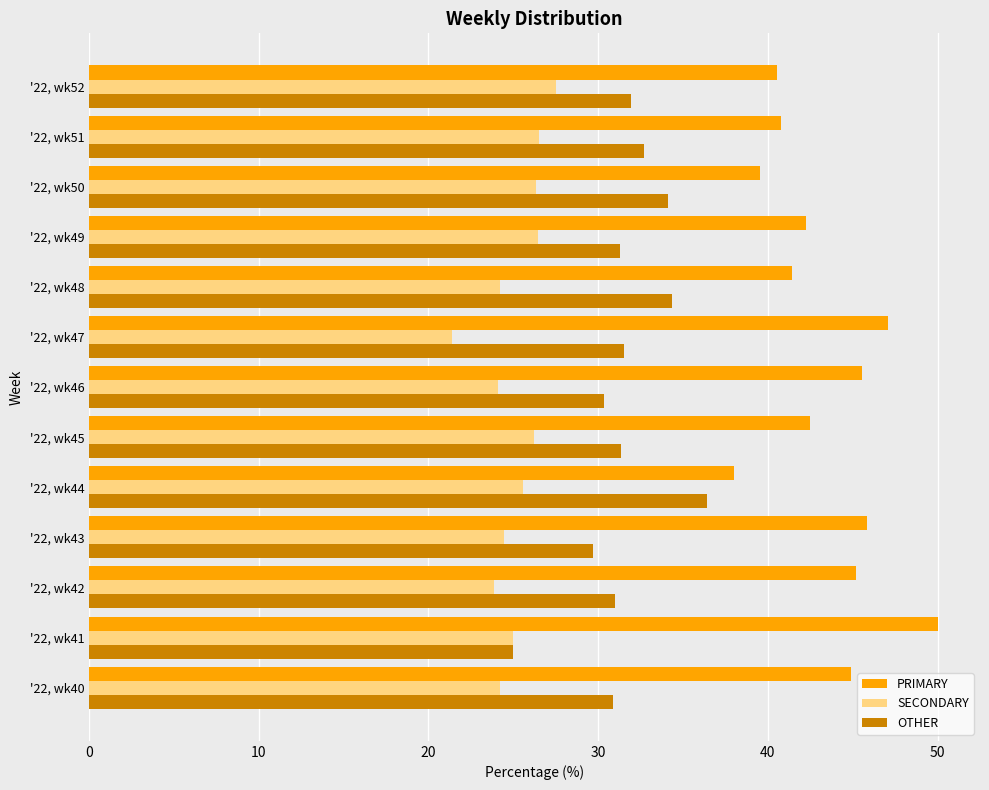

What is the total value across all series at '22, wk40?

100.0